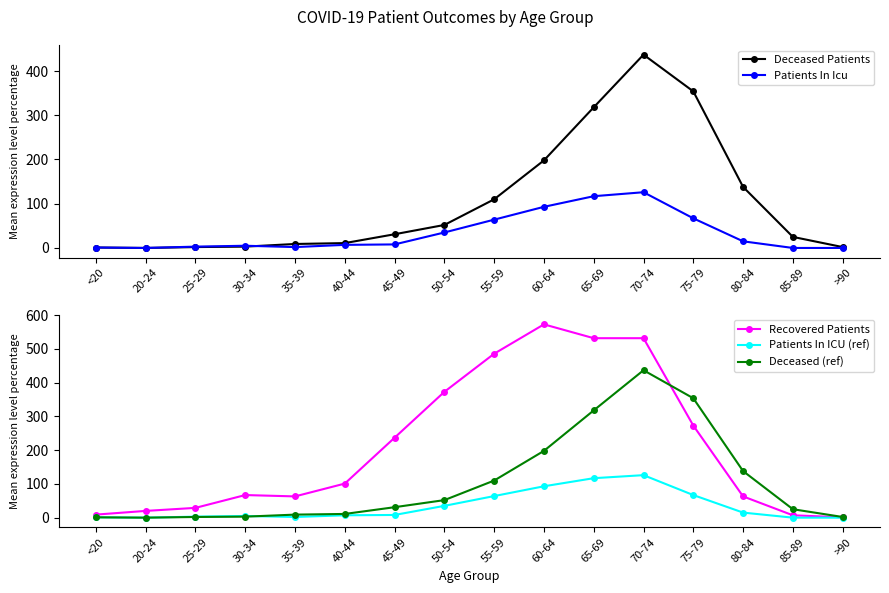

How many data points in Recovered Patients are above 101?

7